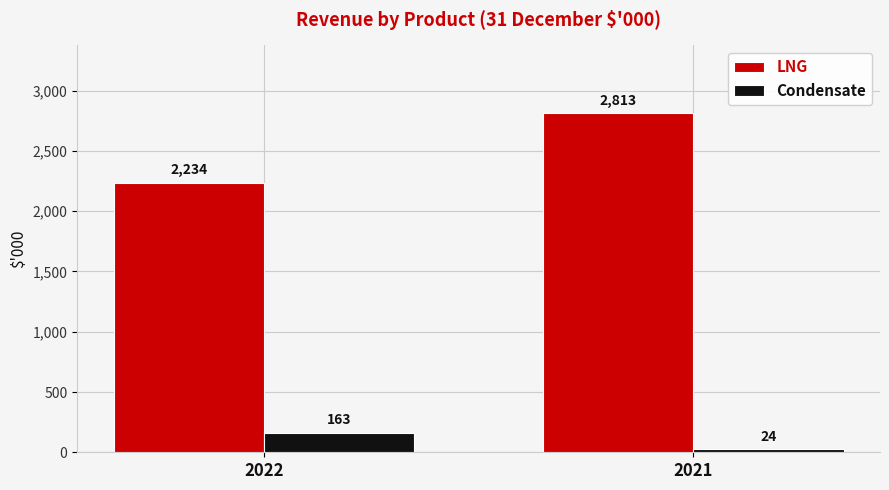

How many distinct data groups are displayed?

2